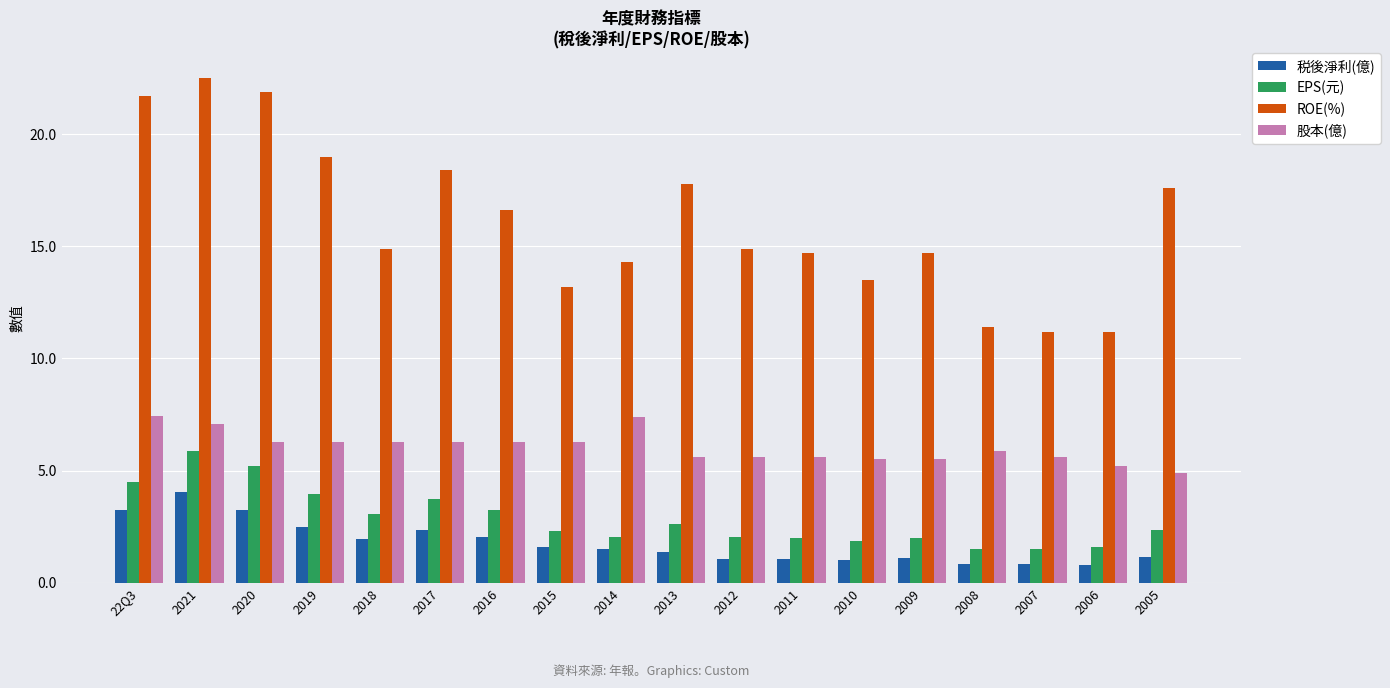

Is the value of EPS(元) at 2005 greater than the value of 股本(億) at 2021?

No